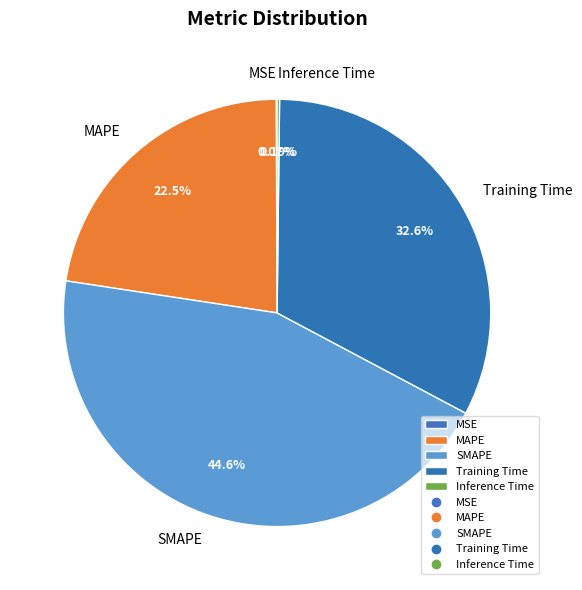

The Training Time slice represents 20% of the pie. True or false?

False